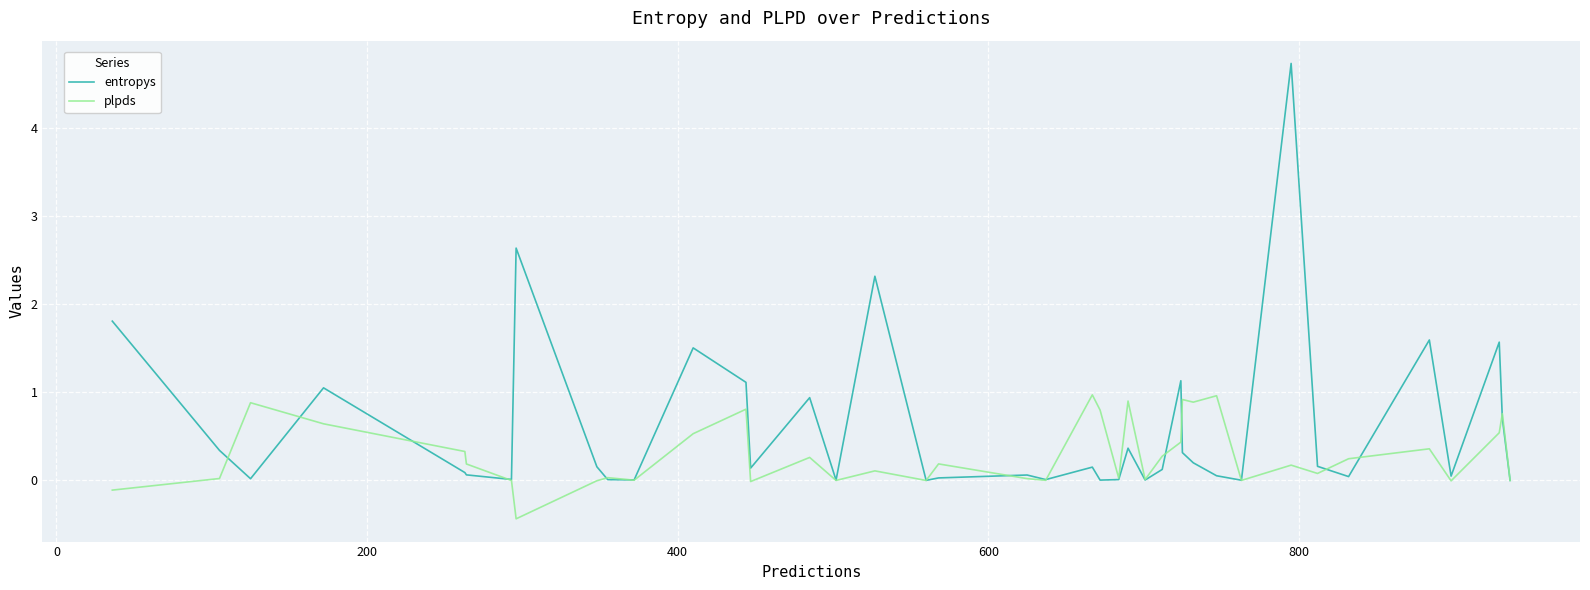

Which series has the largest total across all categories?

entropys